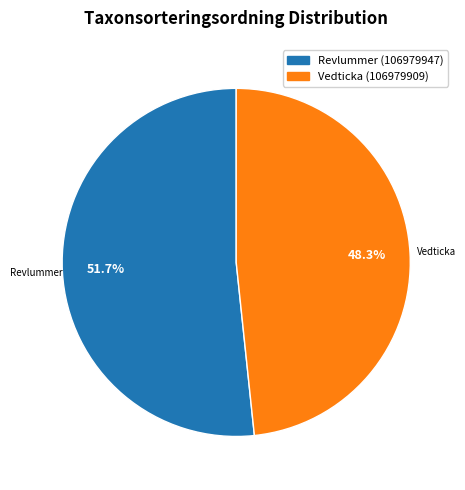

Which has a higher value, Revlummer (106979947) or Vedticka (106979909)?

Revlummer (106979947)